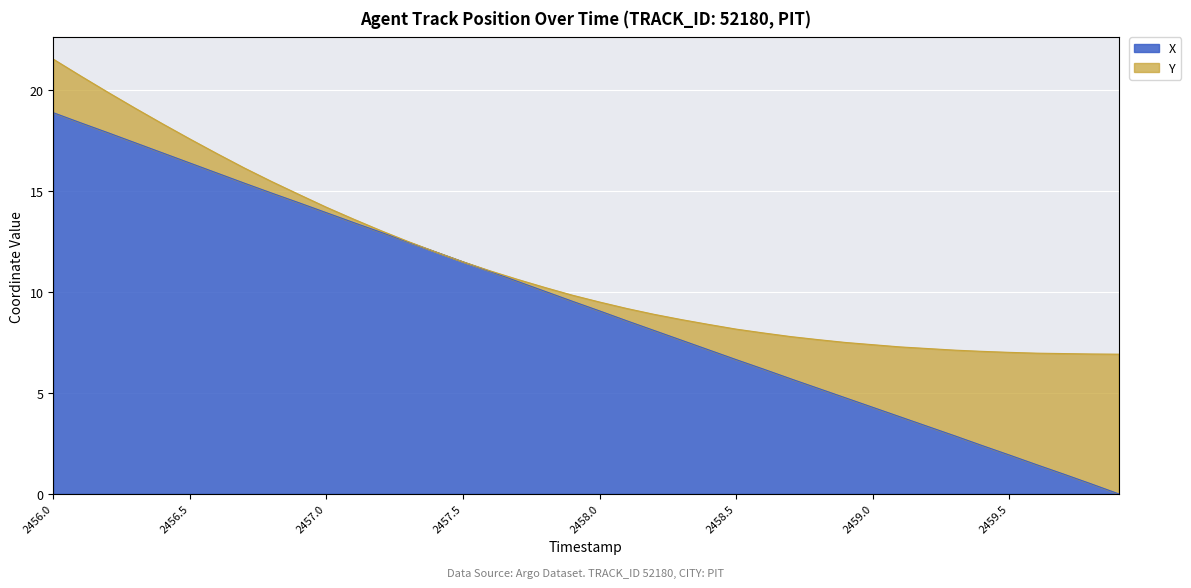

What is the difference between the values at 2456.5 and 2458.2?

8.3